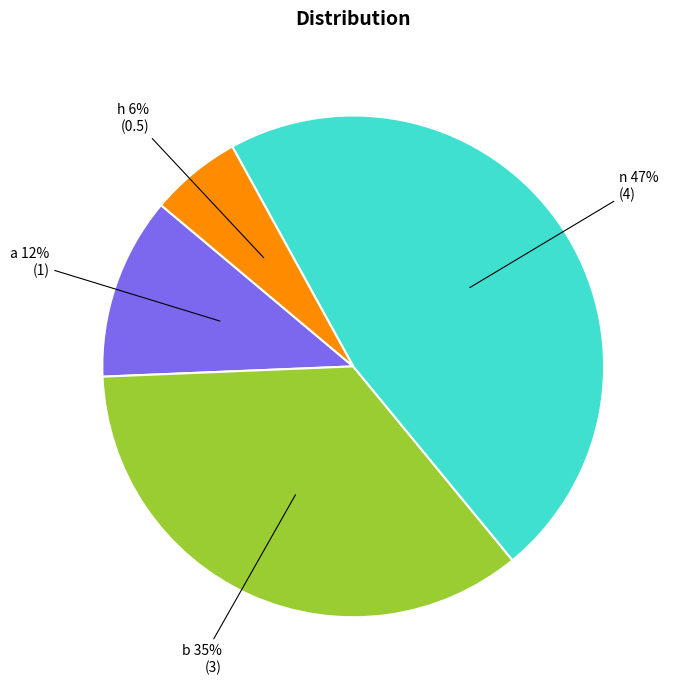

Approximately how many times larger is the value at a compared to b?

0.3